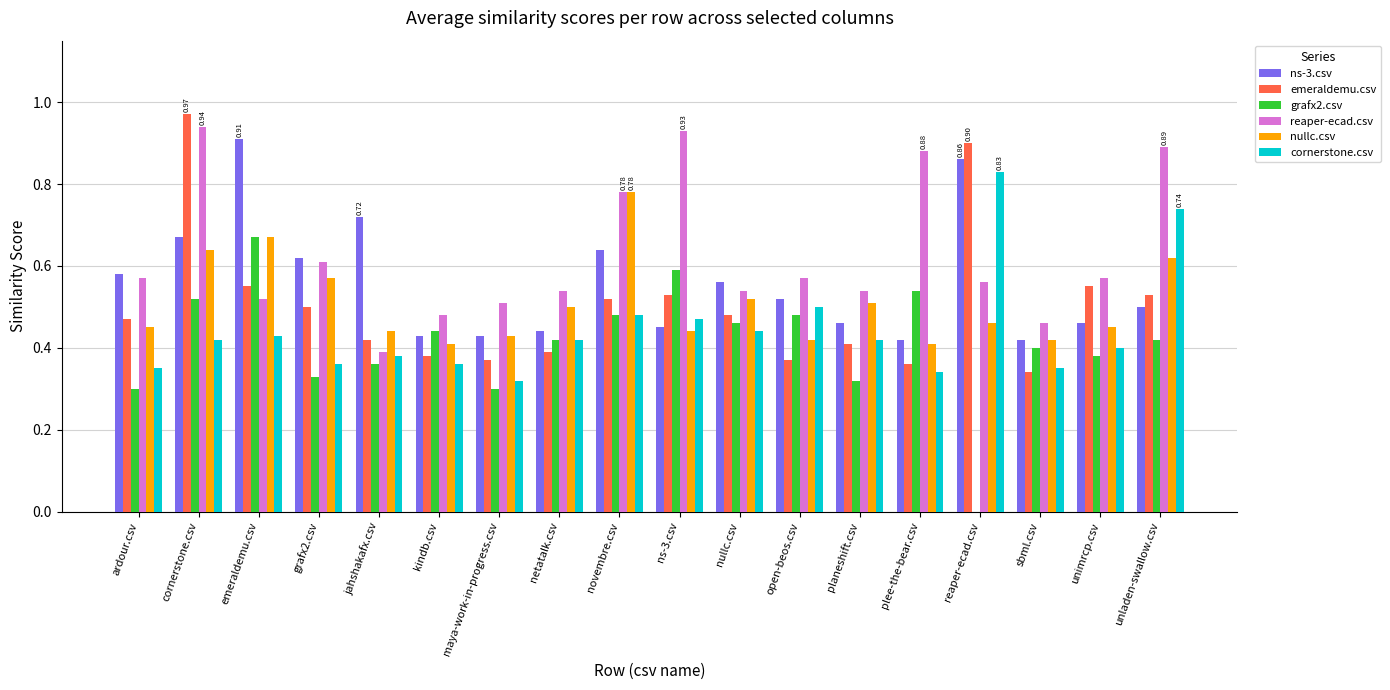

What is the difference between the emeraldemu.csv values at ardour.csv and kindb.csv?

0.1